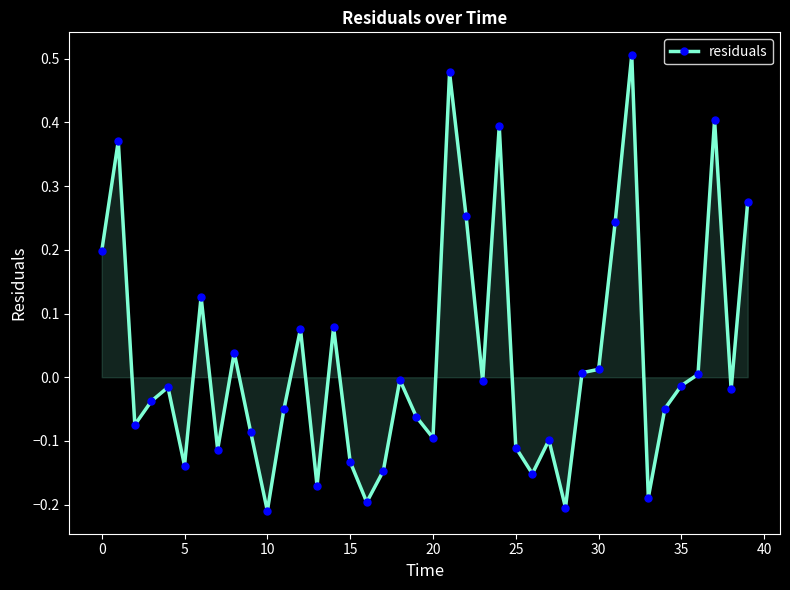

What is the difference between the maximum and minimum values?

0.7